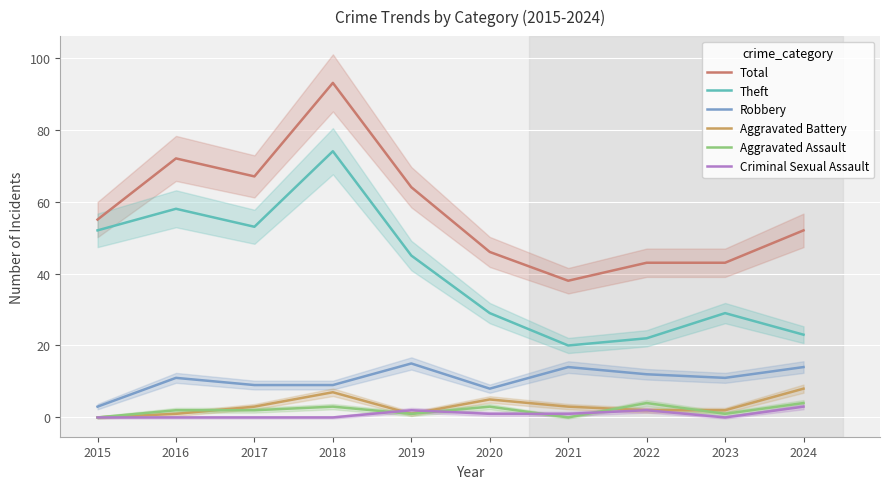

How many data points in Aggravated Battery are above 3?

3